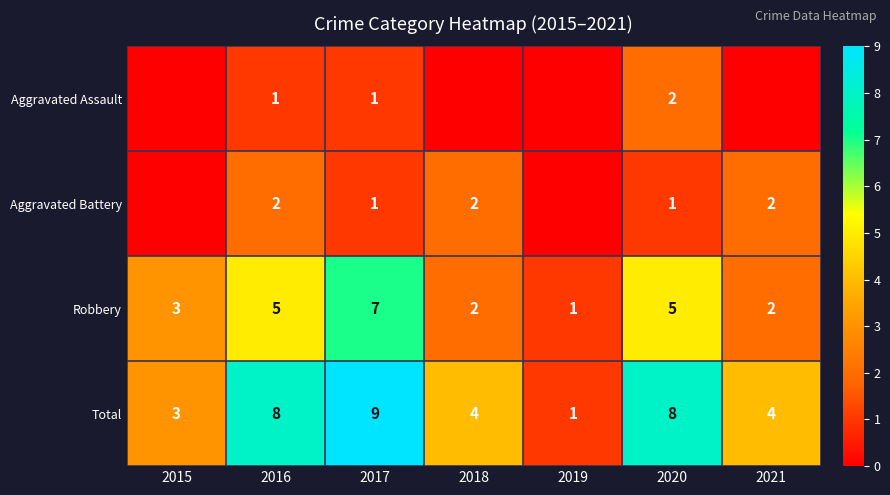

Is the value of Aggravated Battery at 2017 greater than the value of Total at 2021?

No